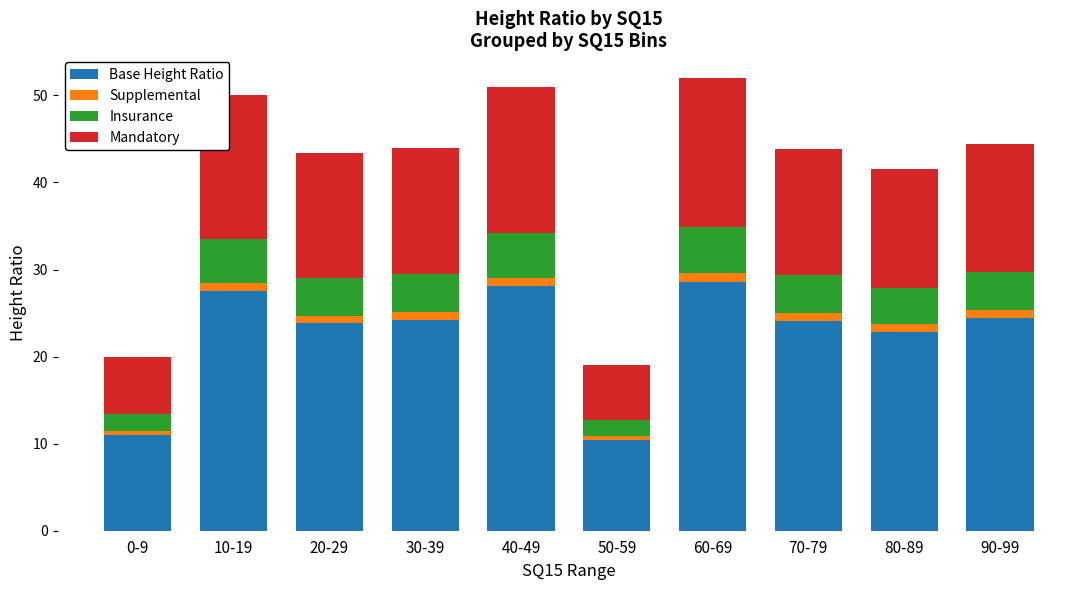

Is it true that Base Height Ratio equals 35.4 at 30-39?

False